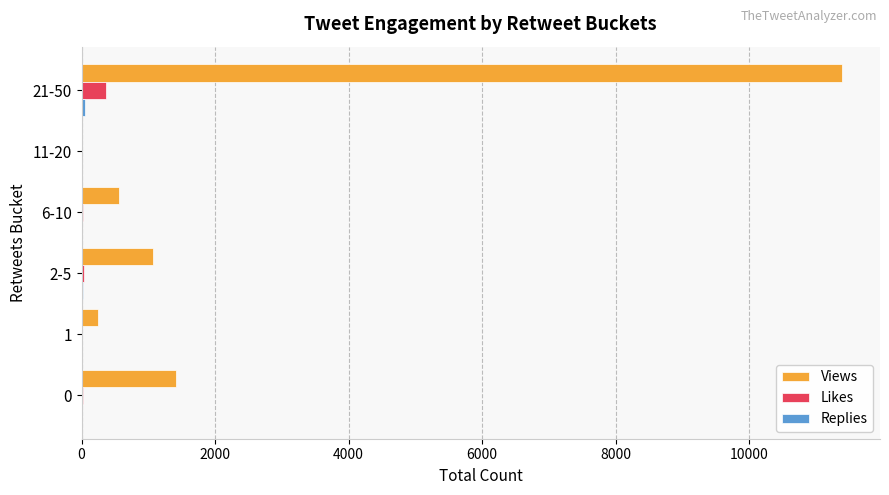

What is the sum of all Likes values?

467